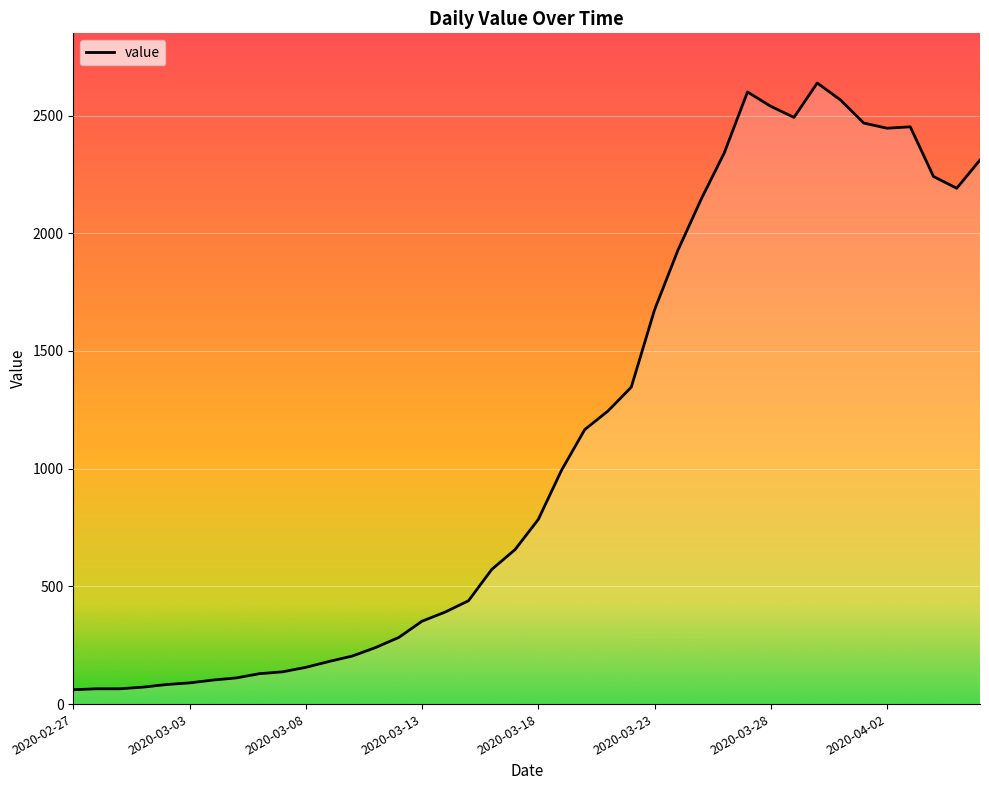

What is the difference between the maximum and minimum values?

2577